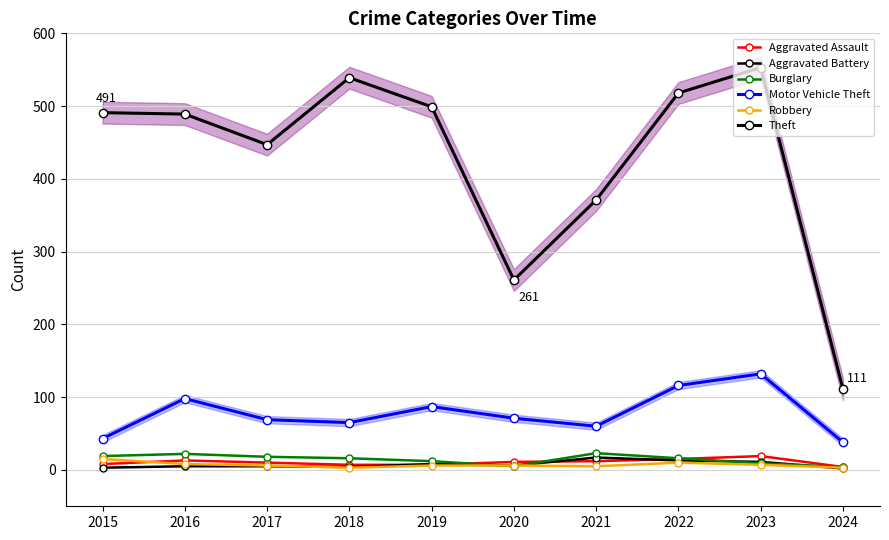

Between which two adjacent categories do Aggravated Assault and Burglary first intersect?

2019 and 2020